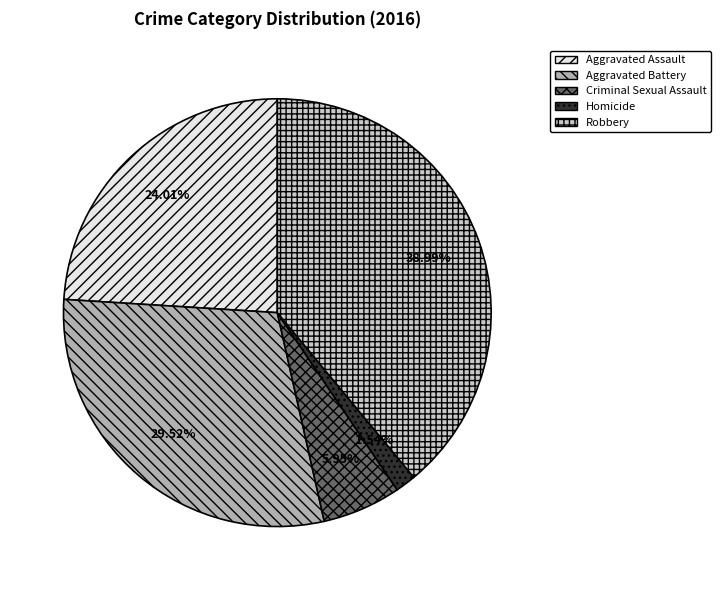

Is Robbery the majority of the pie?

No